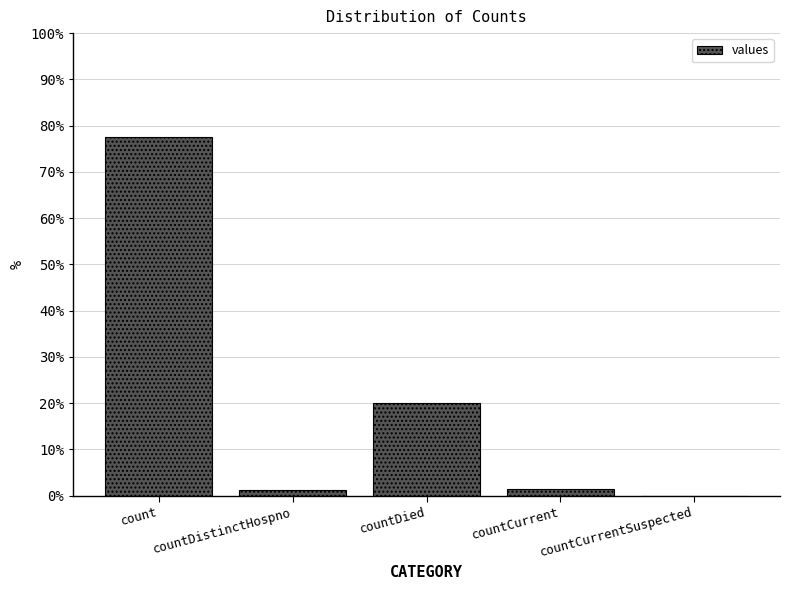

Are the bars horizontal?

No